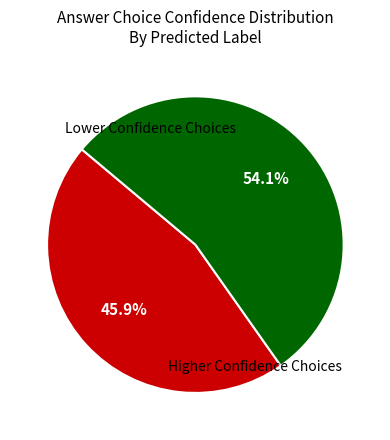

Is there any slice that represents more than half of the pie?

Yes